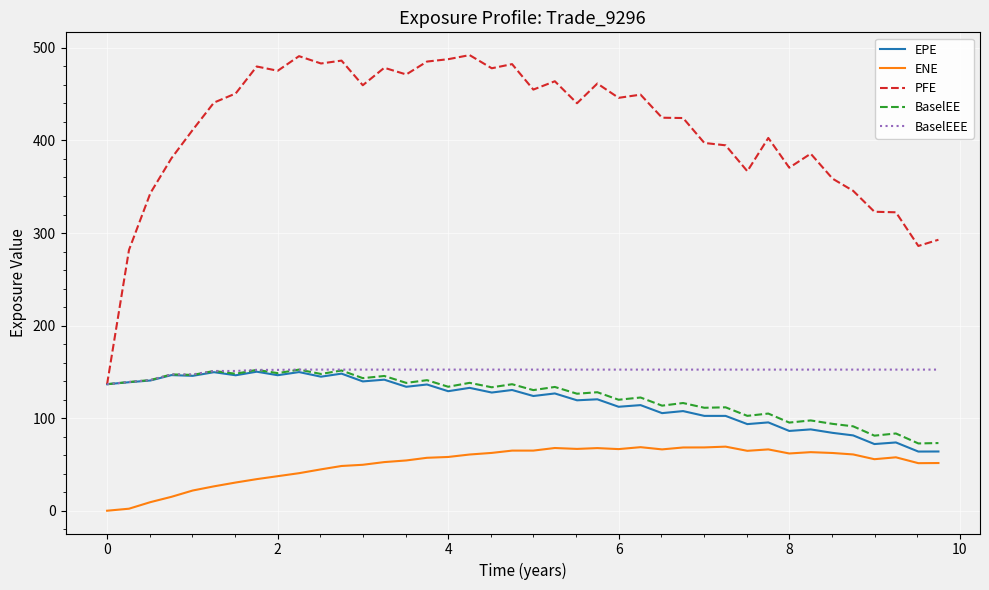

How many lines are shown in the chart?

5